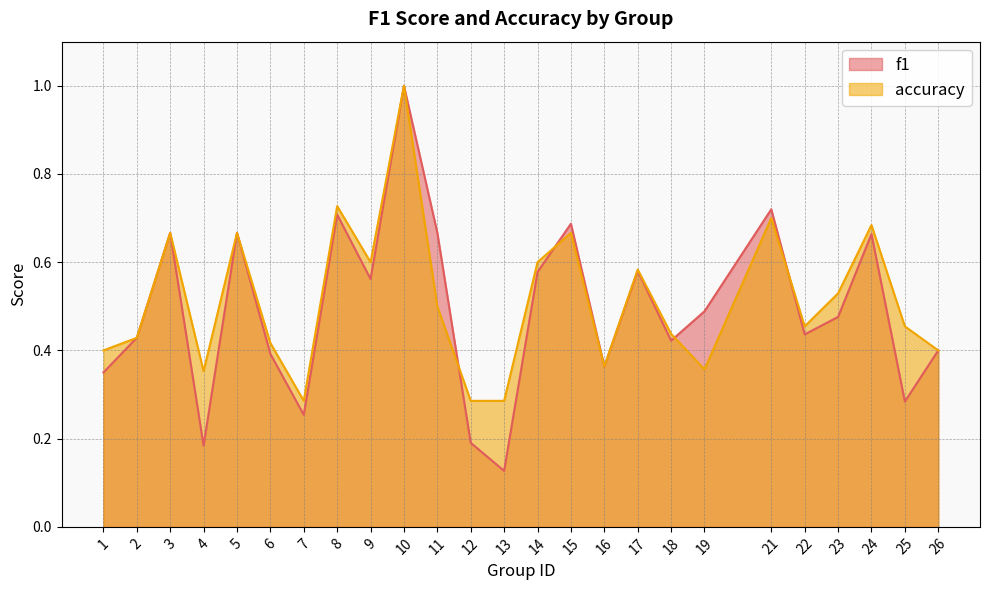

How many categories are shown in the chart?

25